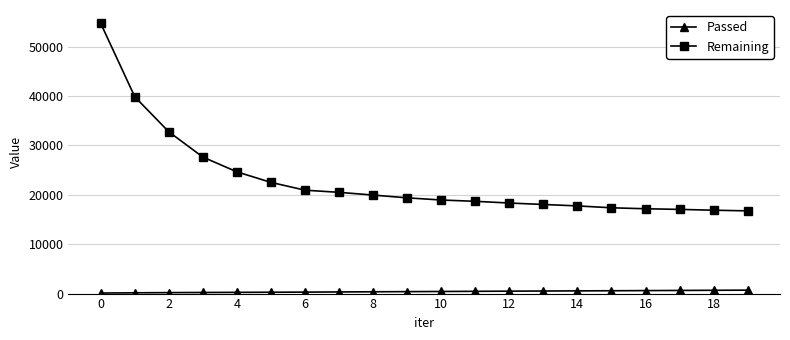

True or false: Passed and Remaining intersect in this chart.

False